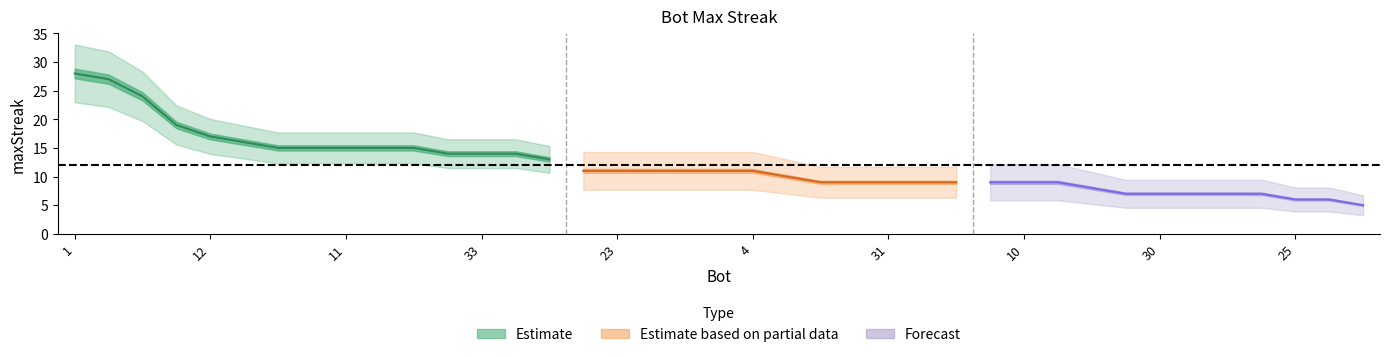

Reading left to right, list all the values displayed in this chart.

1=28	24=27	27=24	37=19	12=17	9=16	26=15	14=15	11=15	2=15	0=15	38=14	33=14	13=14	7=13	32=11	23=11	21=11	19=11	5=11	4=11	28=10	35=9	34=9	31=9	18=9	17=9	15=9	10=9	6=9	20=8	36=7	30=7	29=7	22=7	8=7	25=6	16=6	3=5